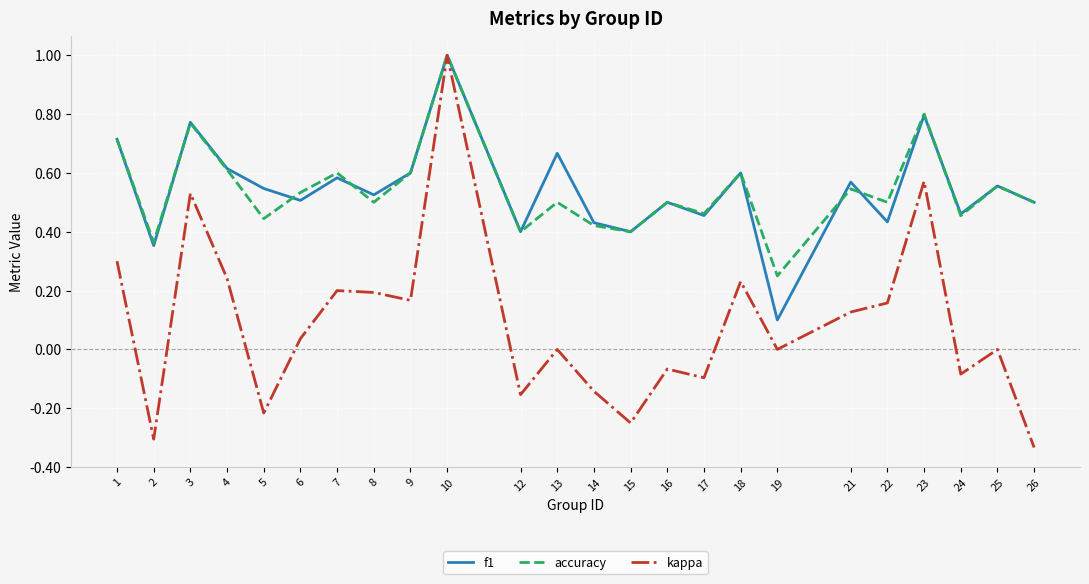

The accuracy series shows 0.2 at 19. True or false?

True